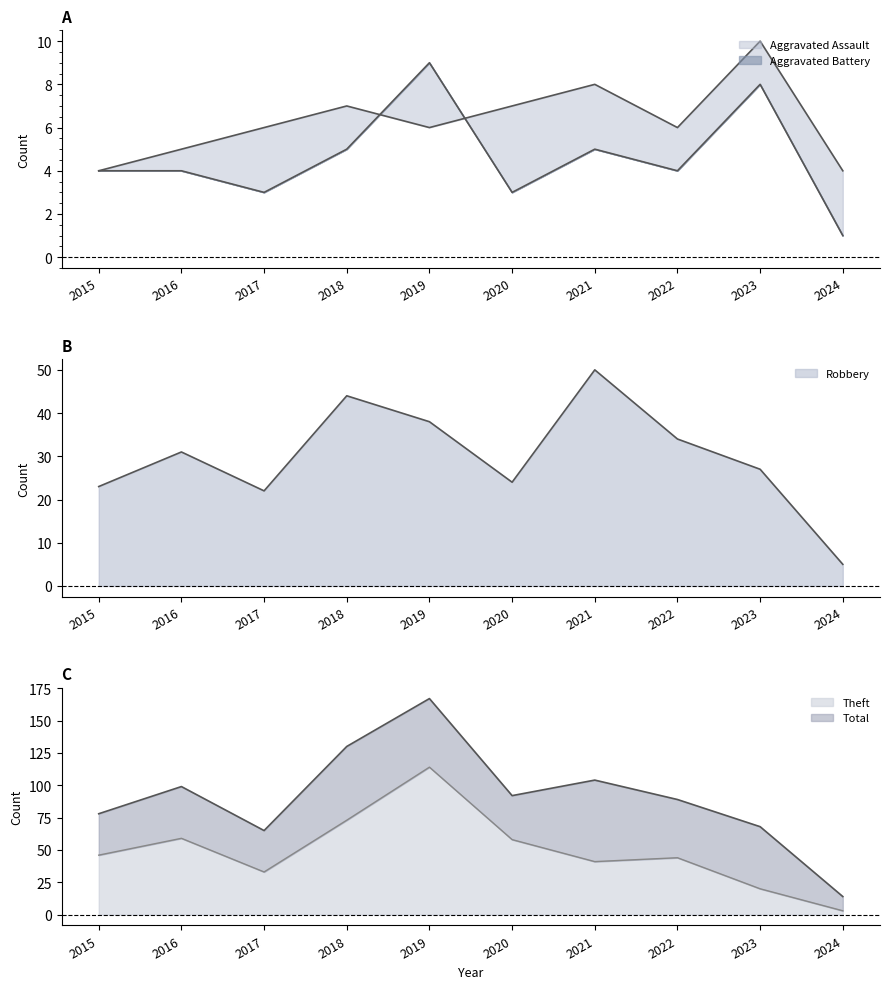

What is the average value of the Aggravated Assault series?

5